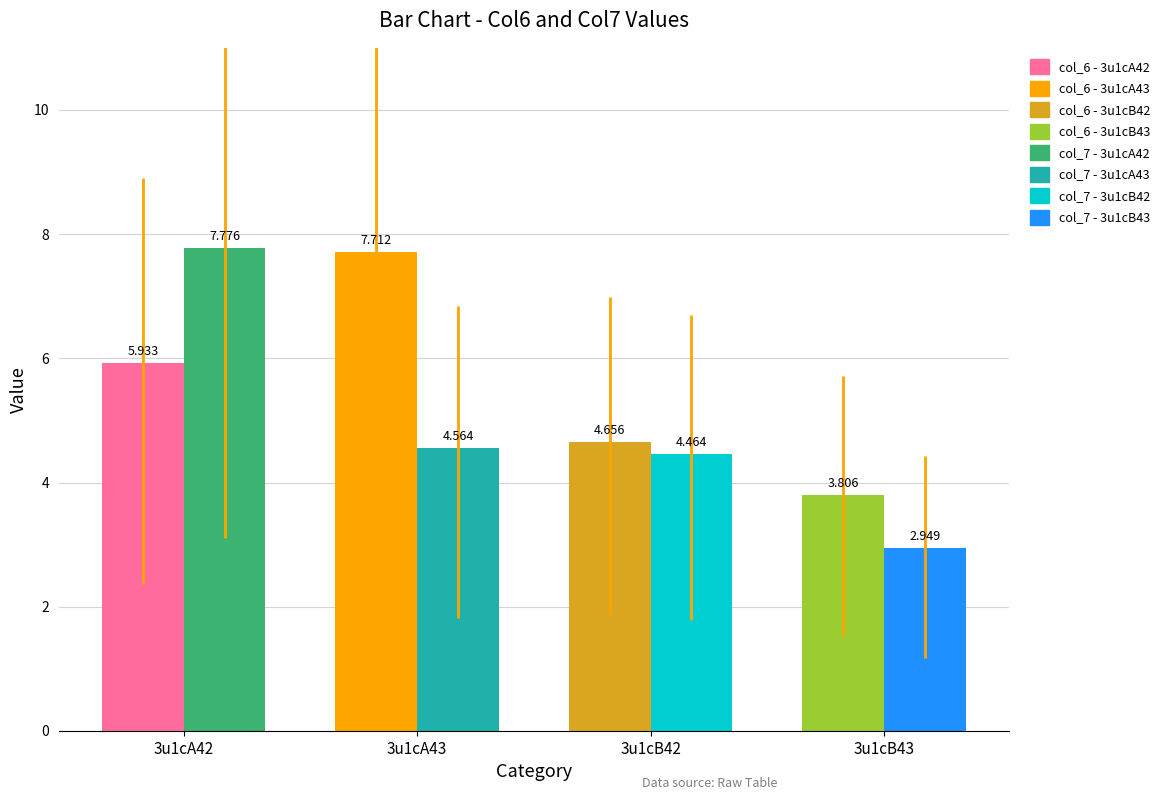

At which category does the chart reach its minimum across all series?

3u1cB43